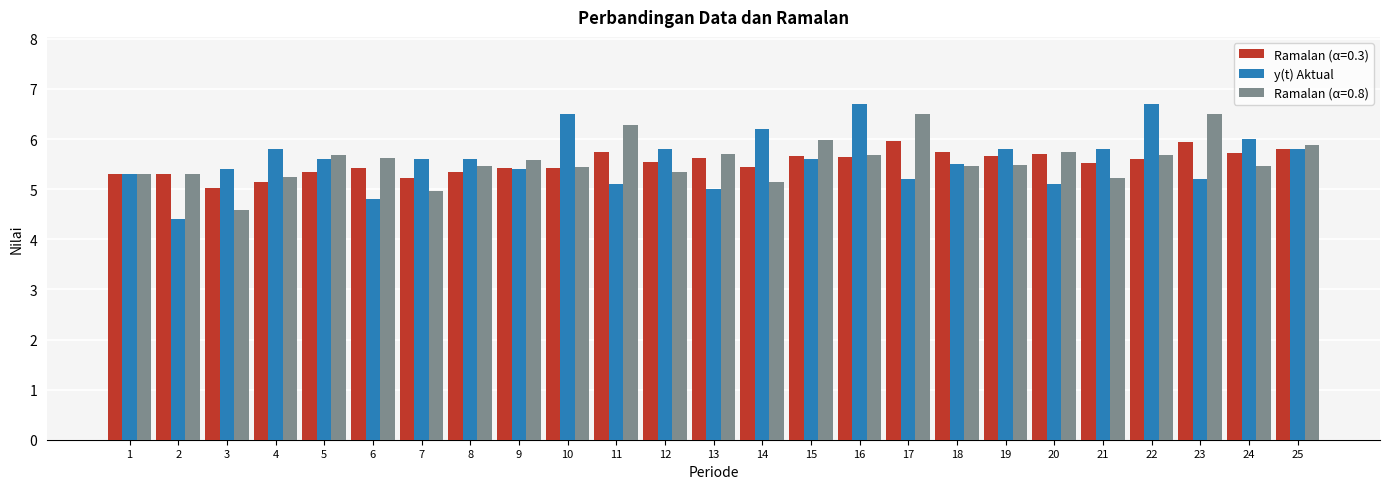

The value of Ramalan (α=0.3) at 13 is 3.3. True or false?

False